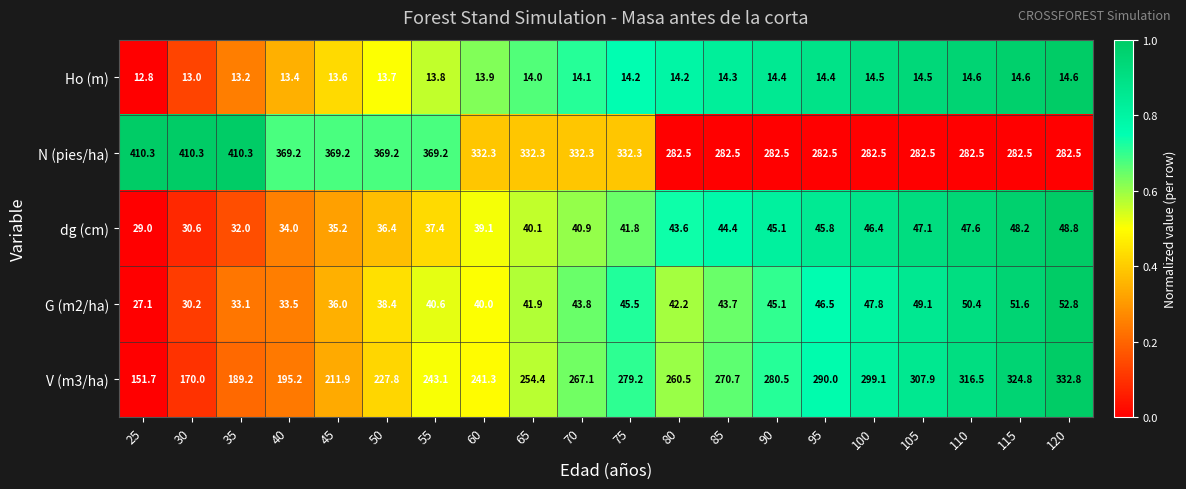

Is the value of N (pies/ha) at 100 greater than the value of V (m3/ha) at 80?

Yes